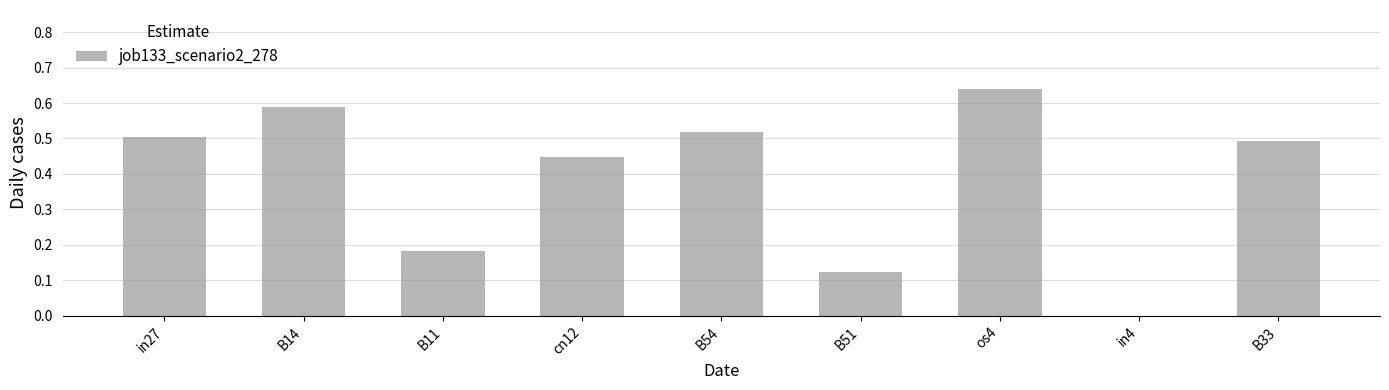

What is the change in value from B54 to B51?

-0.4